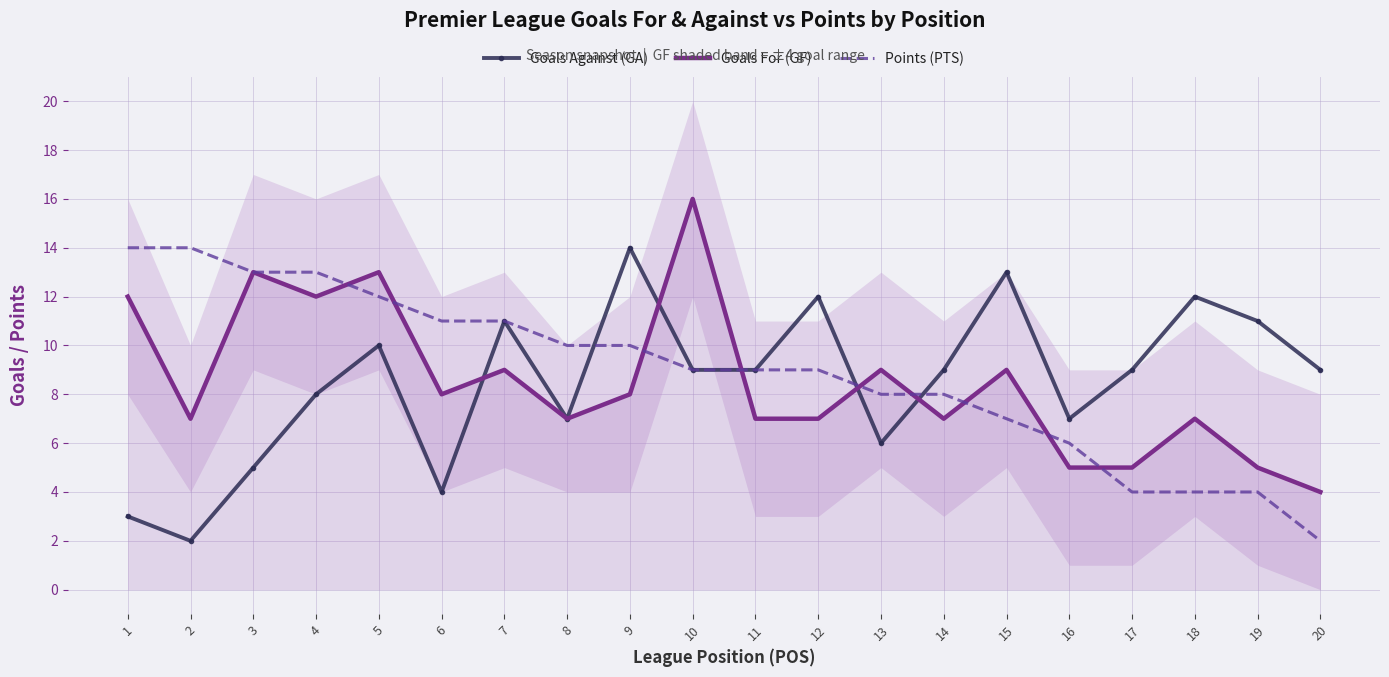

How many lines are shown in the chart?

3